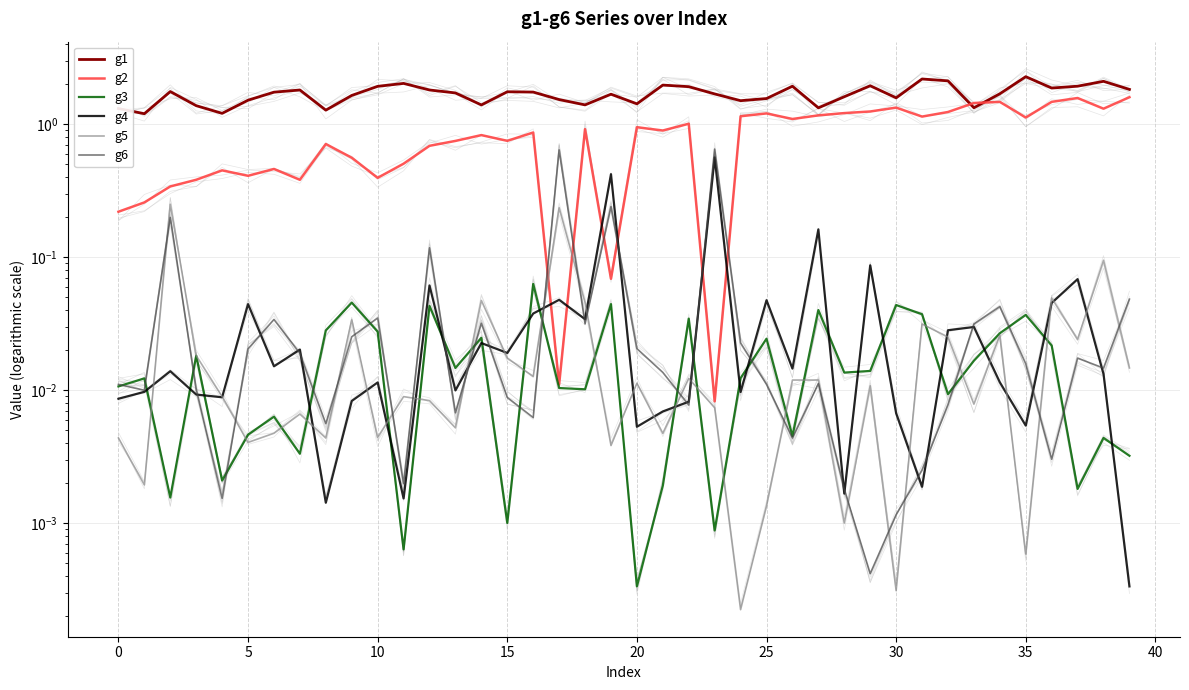

Is the value of g3 at 12 greater than the value of g4 at 26?

Yes